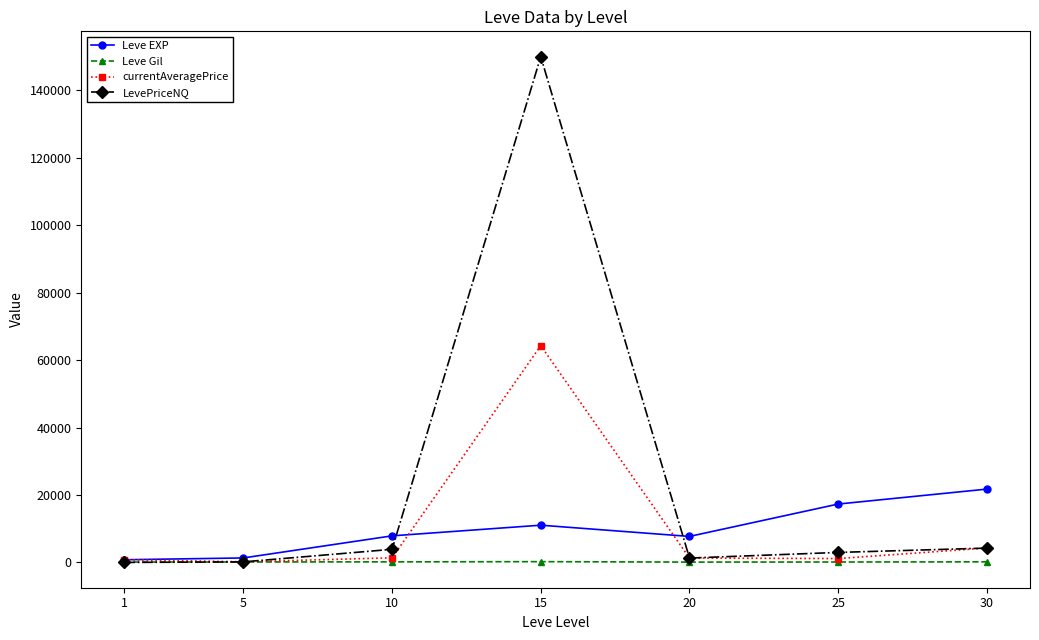

Count the number of categories in the chart.

7